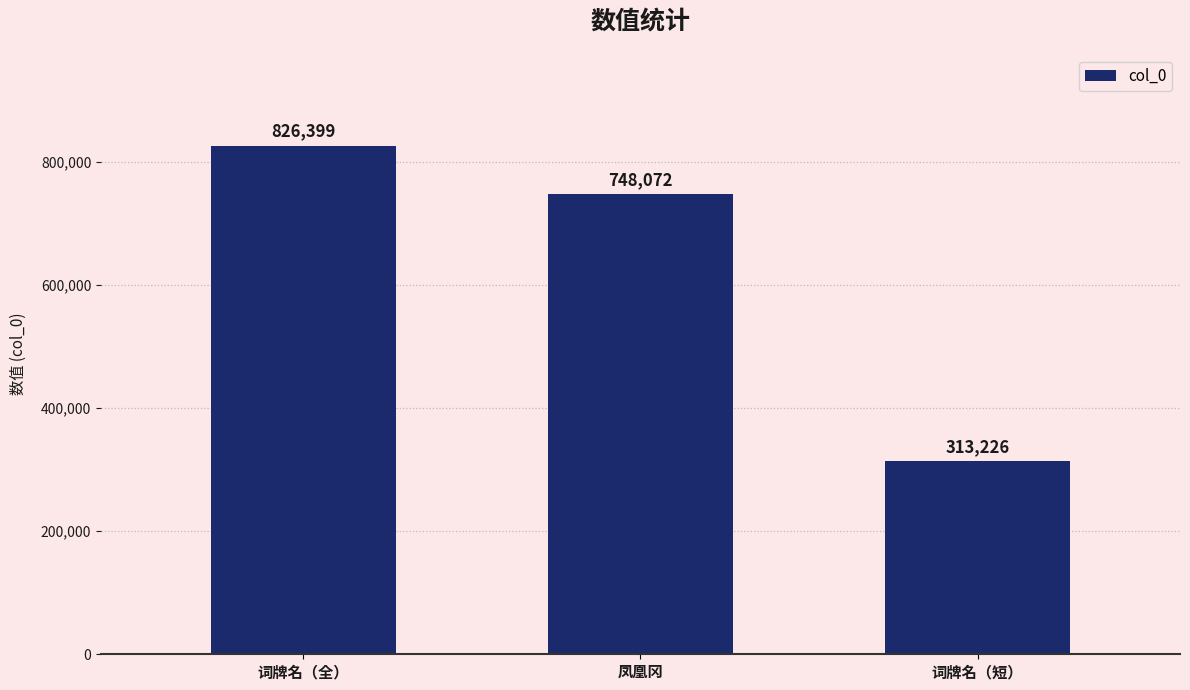

What value does the data have at 词牌名（全）, to the nearest 50?

826400